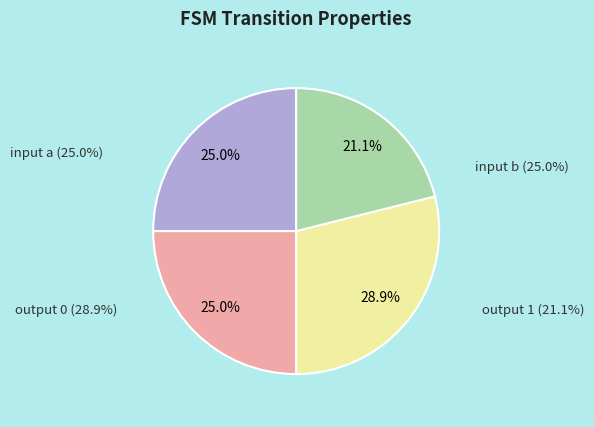

Count the number of slices in the pie.

4